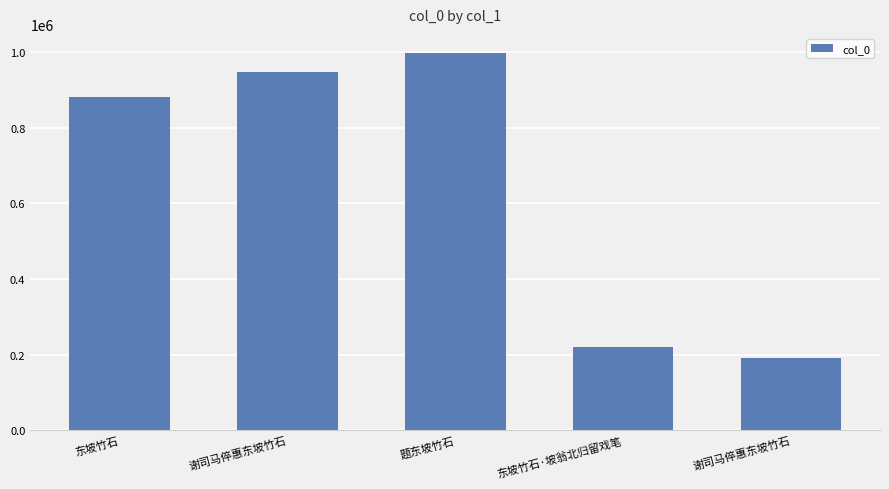

What is the approximate value at 东坡竹石, to the nearest 50?

881000